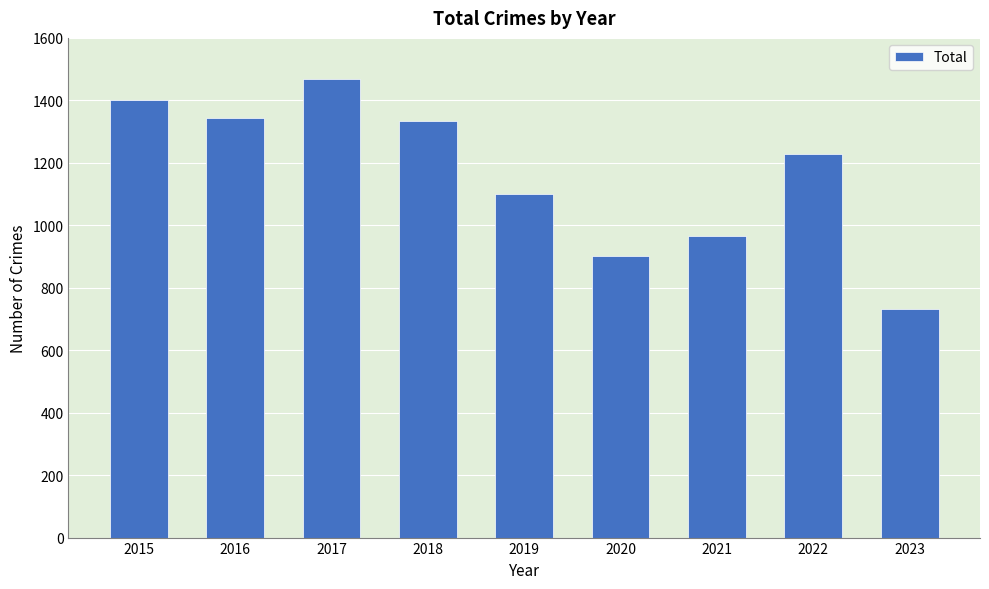

Reading left to right, extract all data points from this chart.

2015=1401	2016=1345	2017=1467	2018=1335	2019=1101	2020=902	2021=967	2022=1228	2023=732